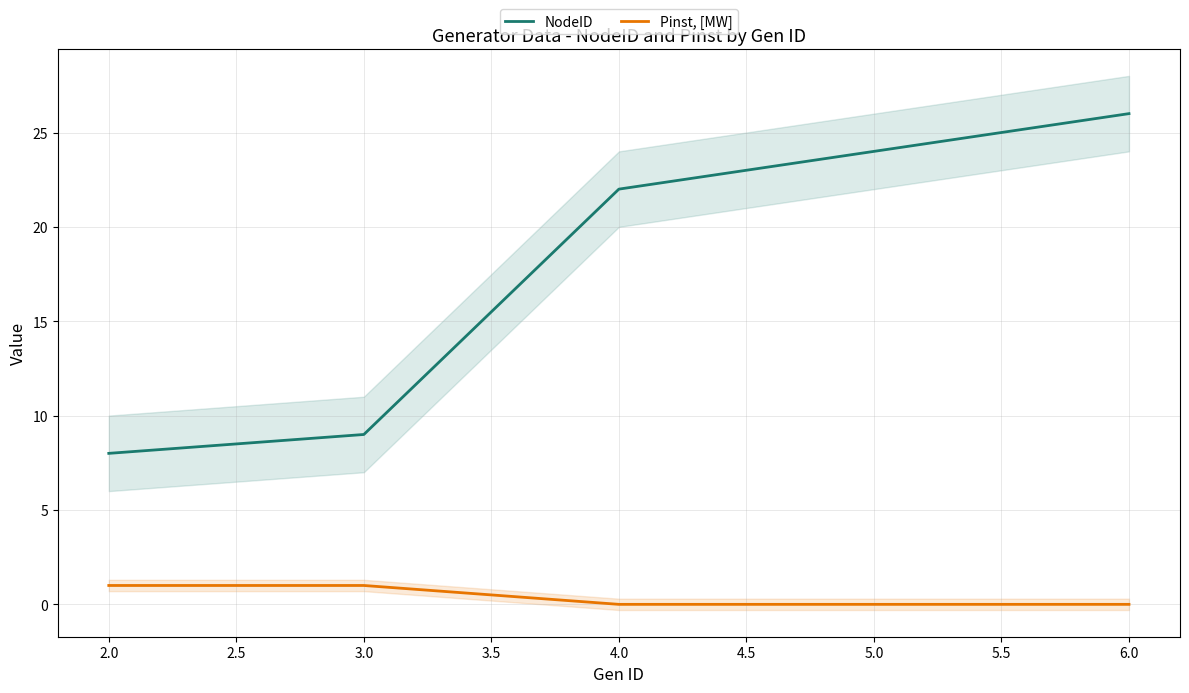

Reading left to right, list all the values displayed in this chart.

NodeID: 8	9	22	24	26
Pinst, [MW]: 1	1	0	0	0